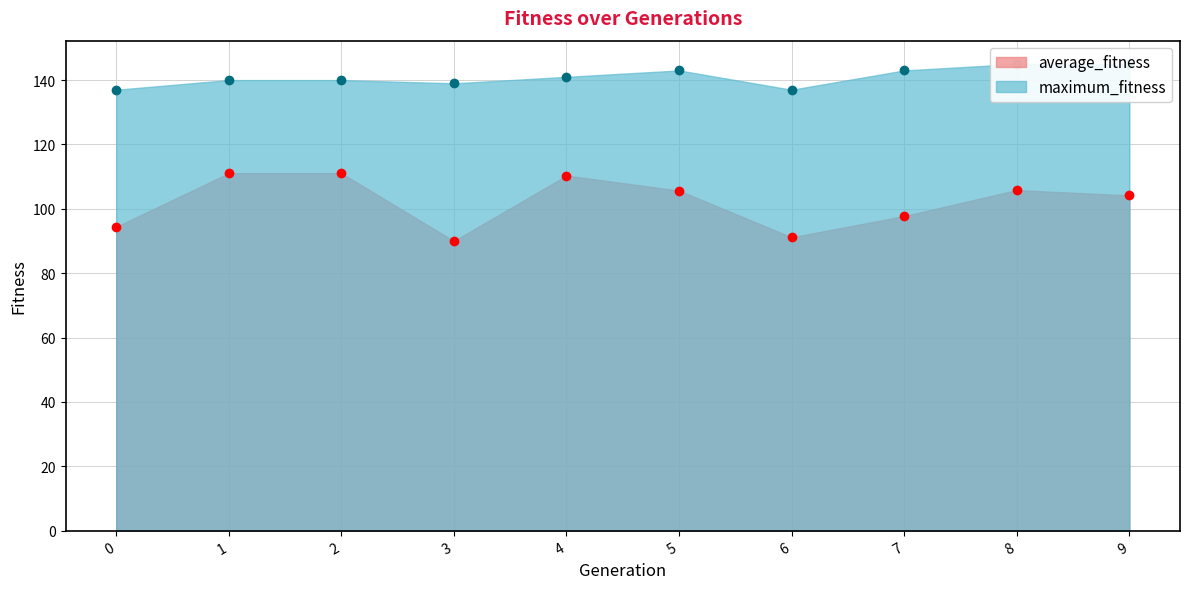

At how many categories does at least one series exceed 101?

10